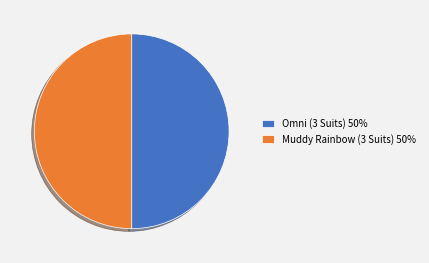

Combined, do Muddy Rainbow (3 Suits) 50% and Omni (3 Suits) 50% account for over 50%?

Yes